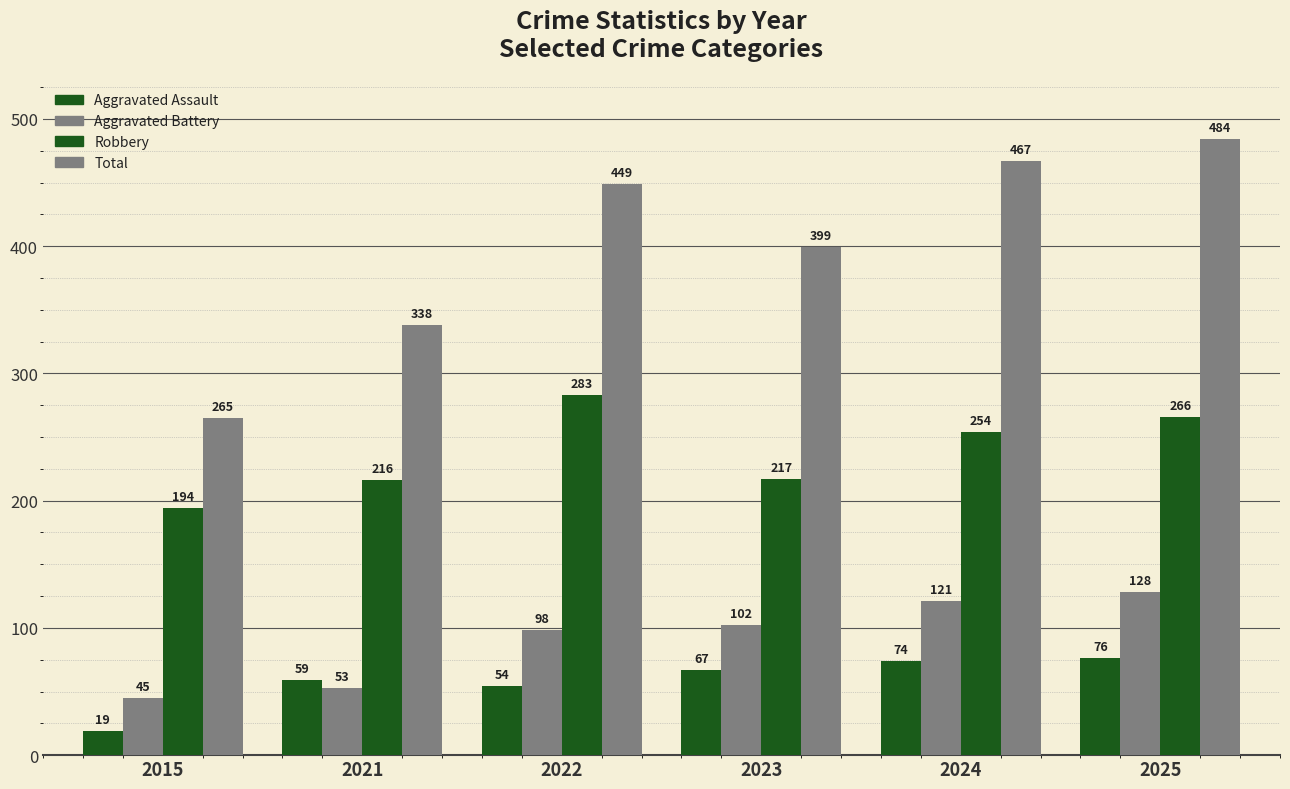

How many values in the Total series are below 449?

3